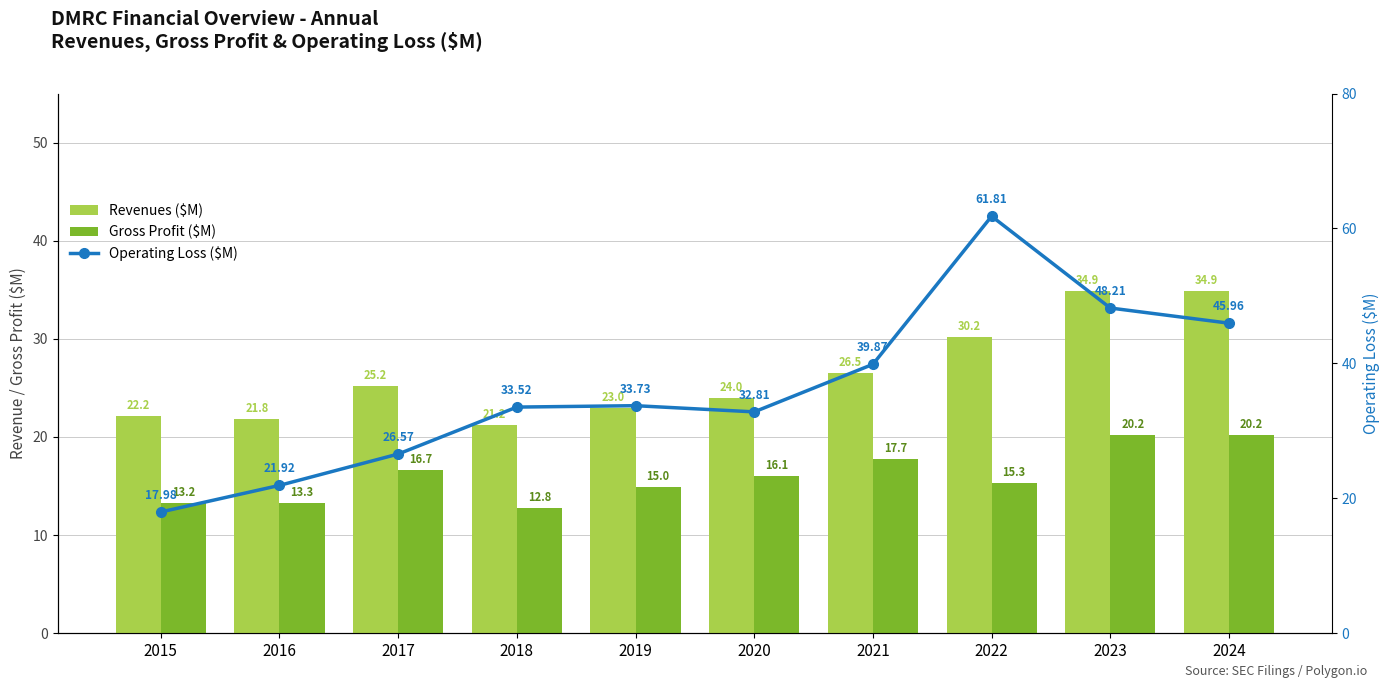

What is the highest value of the Gross Profit ($M) series?

20.2